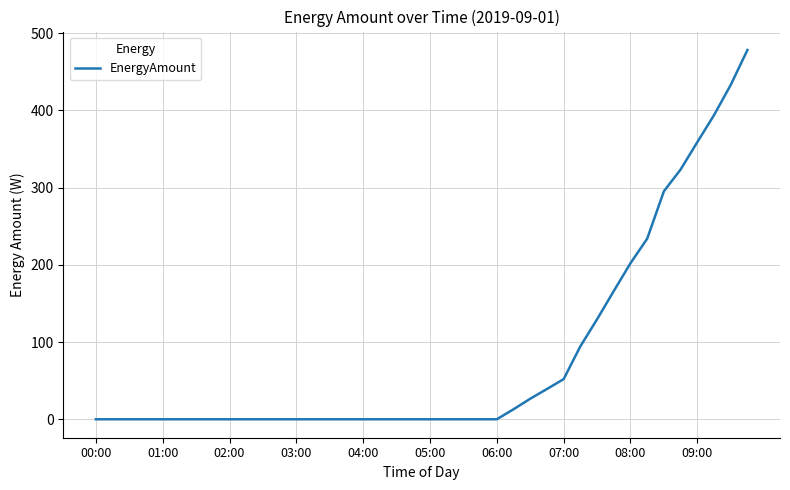

Does the chart have visible grid lines?

Yes